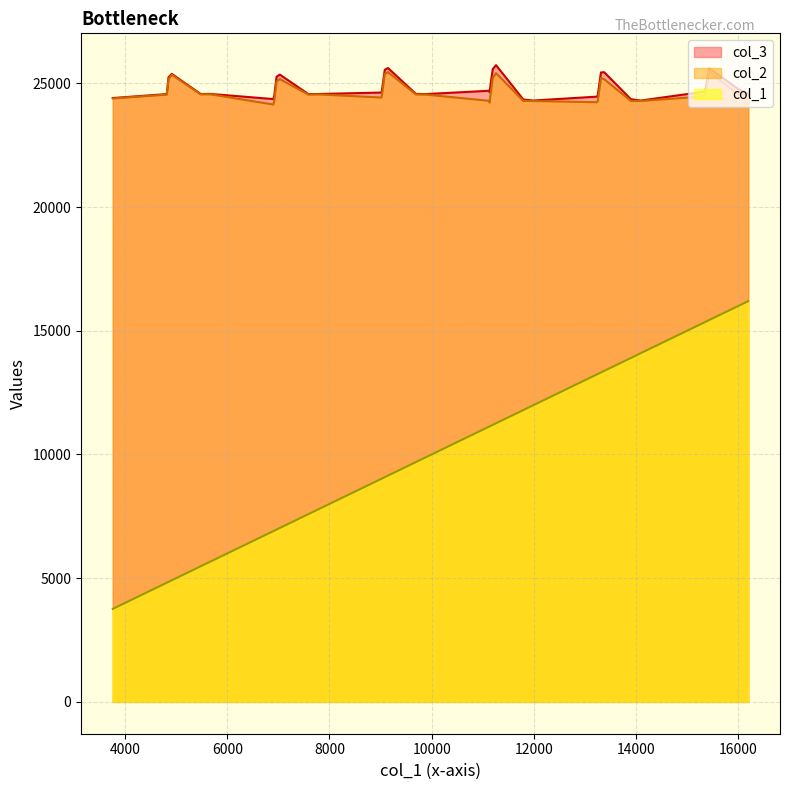

Read the col_3 value at 17.

24662